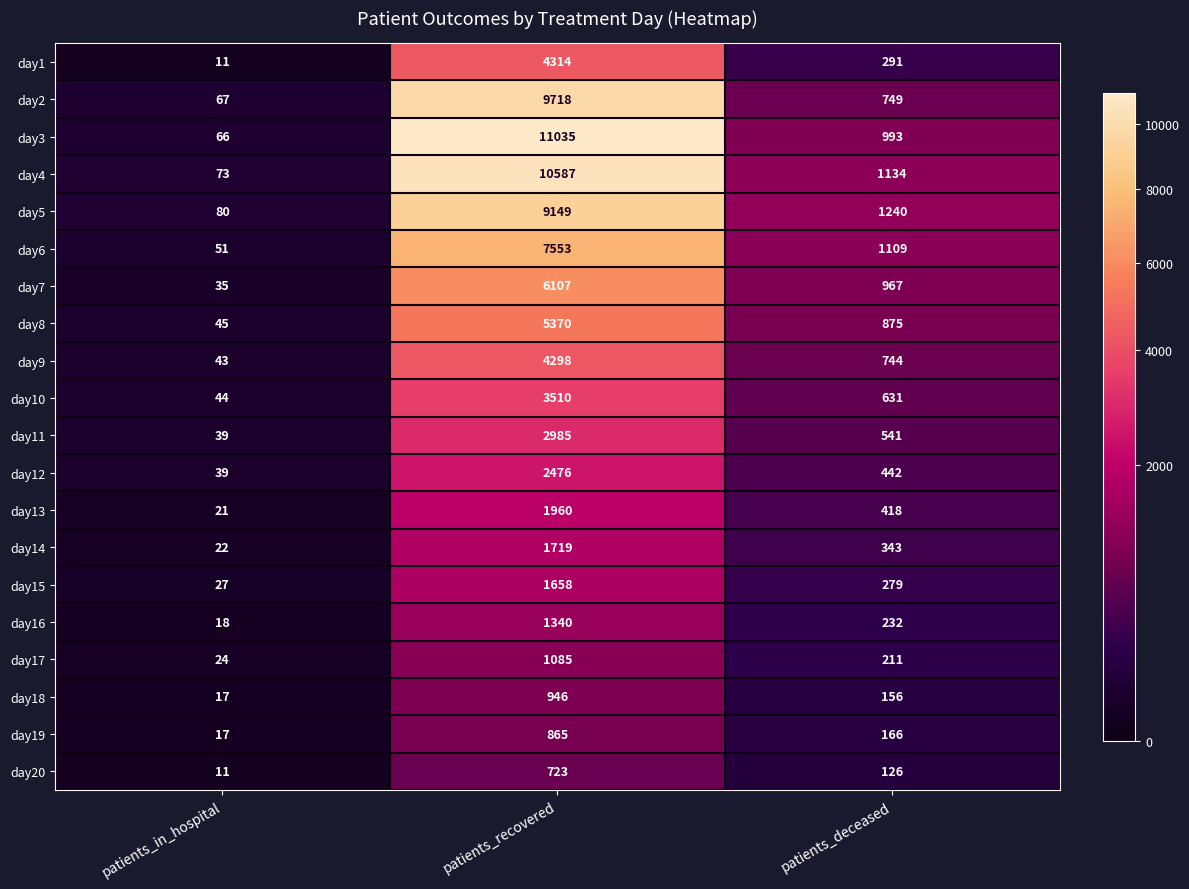

At how many categories does at least one series exceed 2078?

1